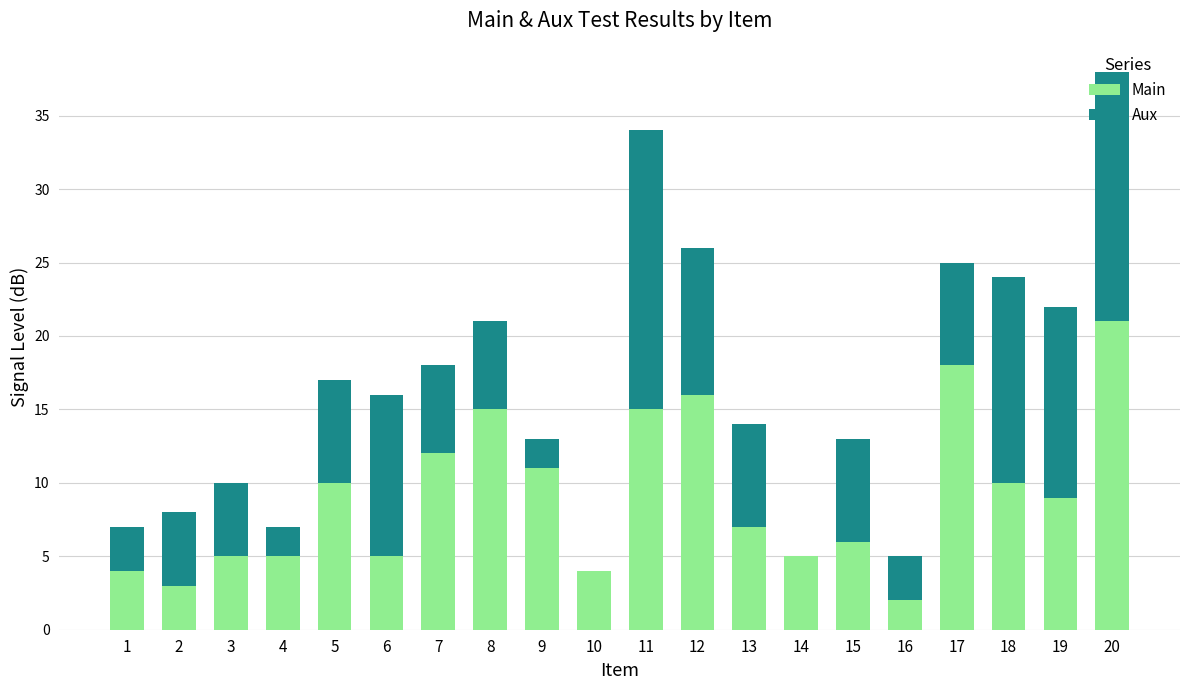

Is it true that Main equals 18 at 17?

True